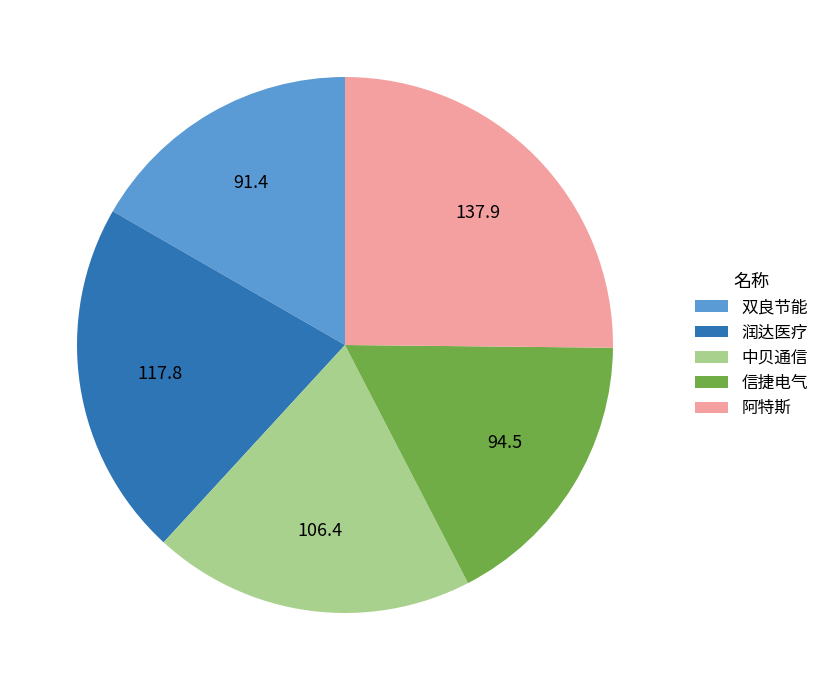

Does 中贝通信 account for over 50% of the chart?

No